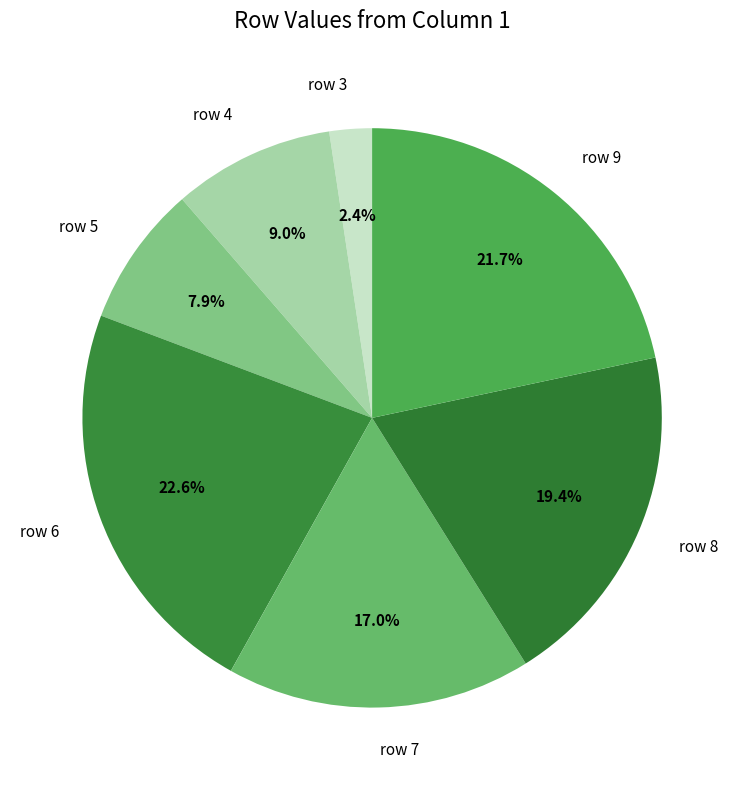

To the nearest percent, what is the difference between the row 8 and row 7 slice percentages?

2%